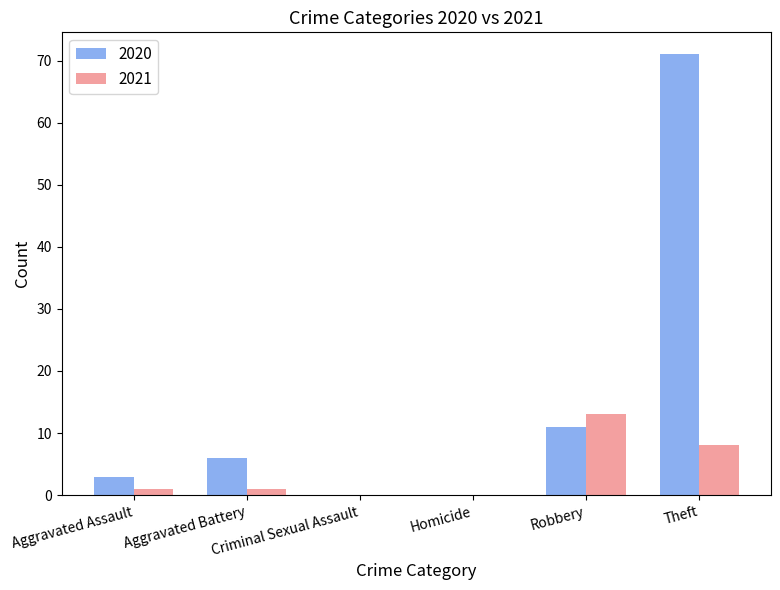

At which category is the sum across all series the highest?

Theft